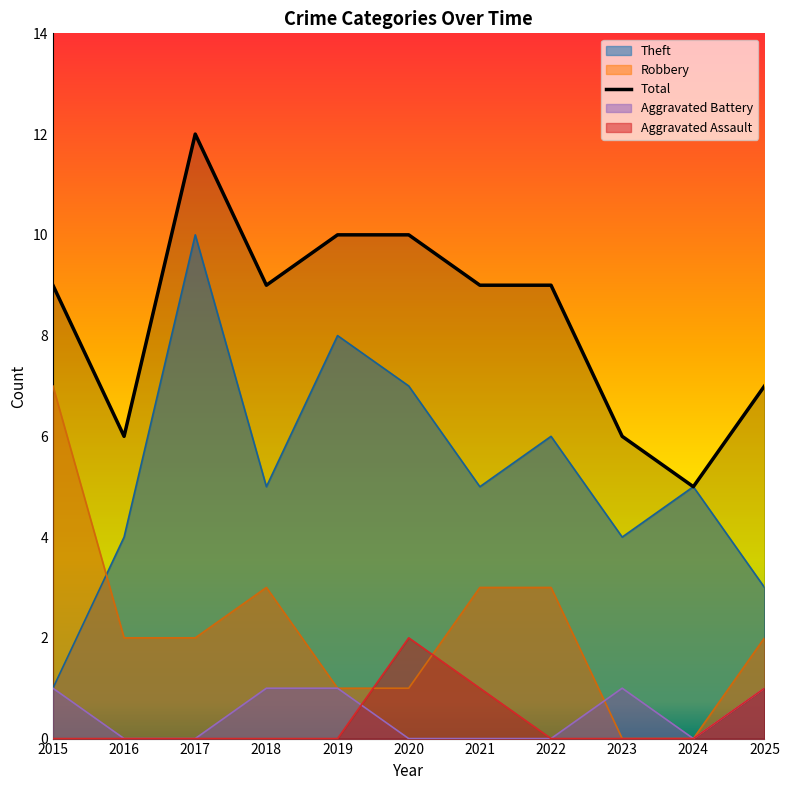

What is the average value of the Total series?

8